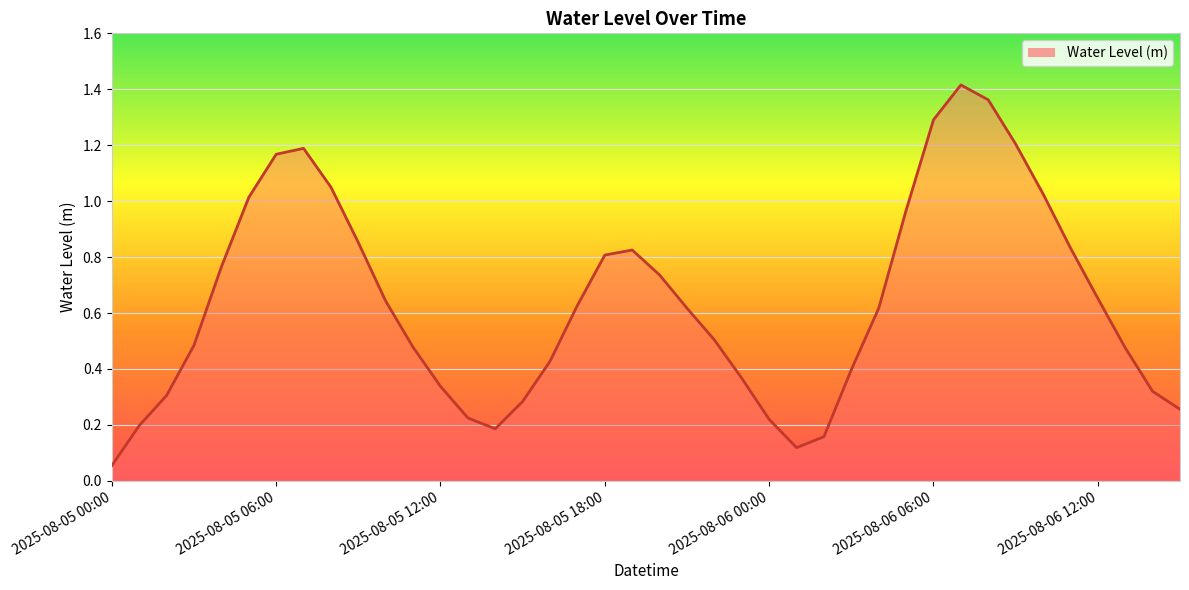

What is the difference between the values at 2025-08-06 10:00 and 2025-08-05 20:00?

0.3